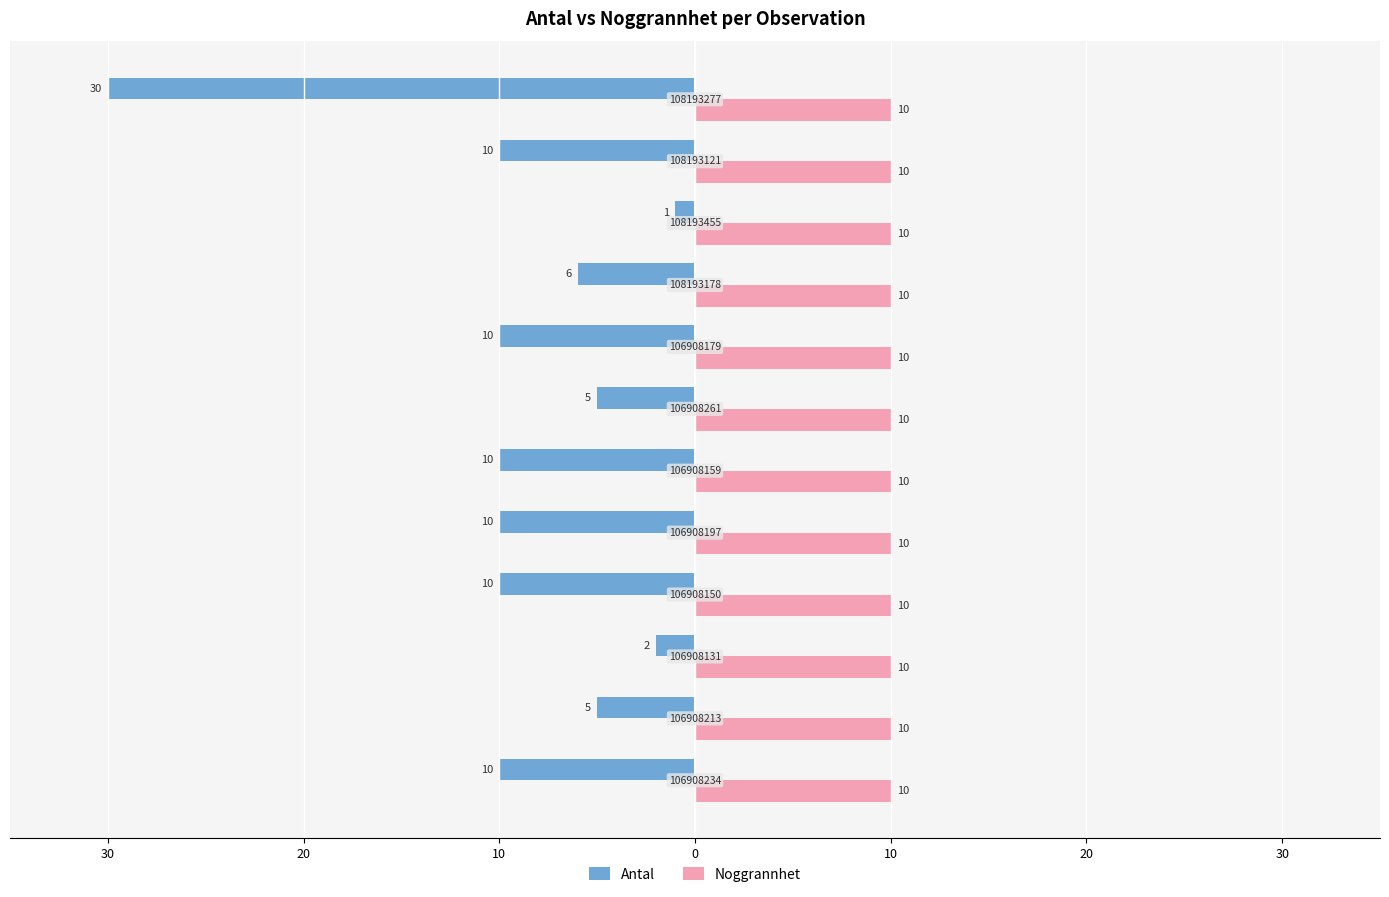

Which series has the largest range (max minus min)?

Antal